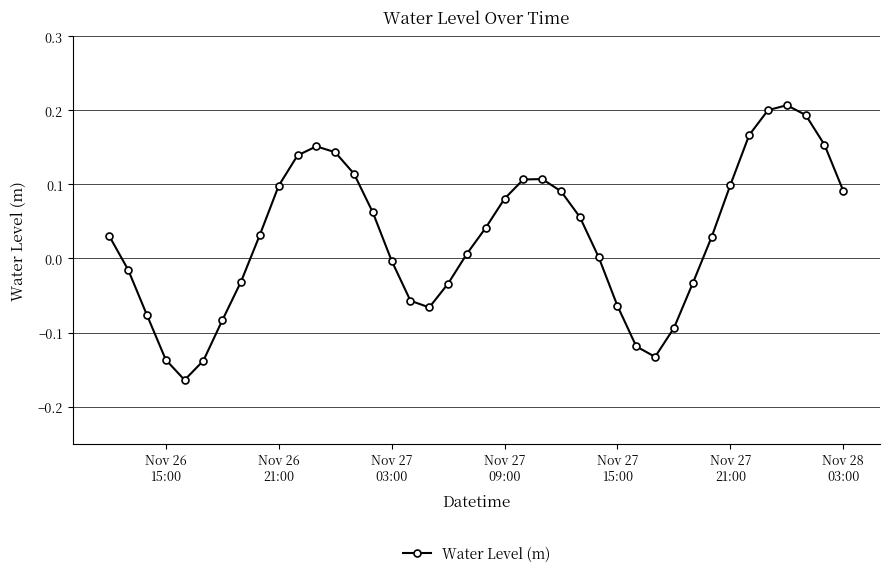

How many interior local valleys (lower than both neighbors) does the data have?

3